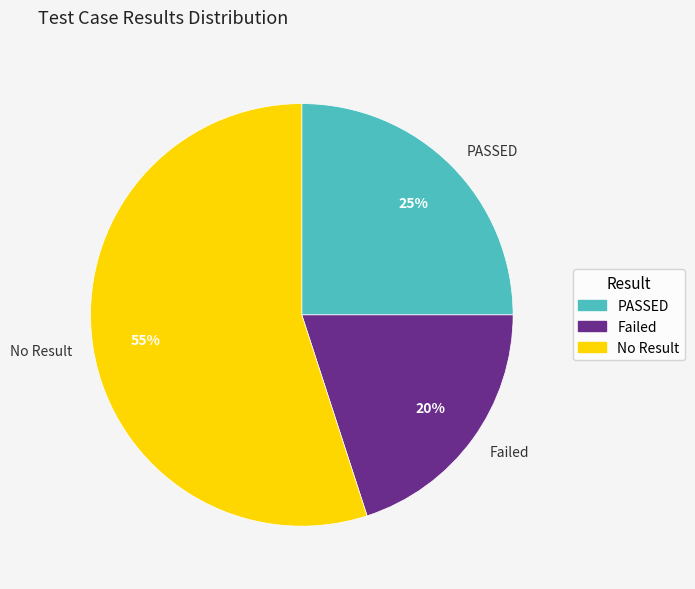

To the nearest percent, what percentage of the pie is No Result?

55%